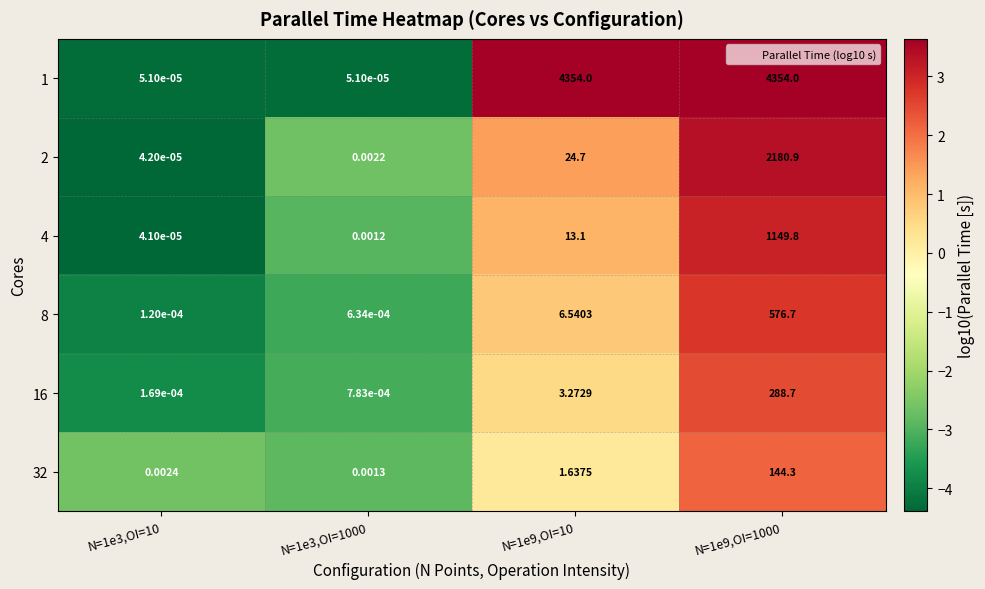

How many values in the 2 series are below 24?

2